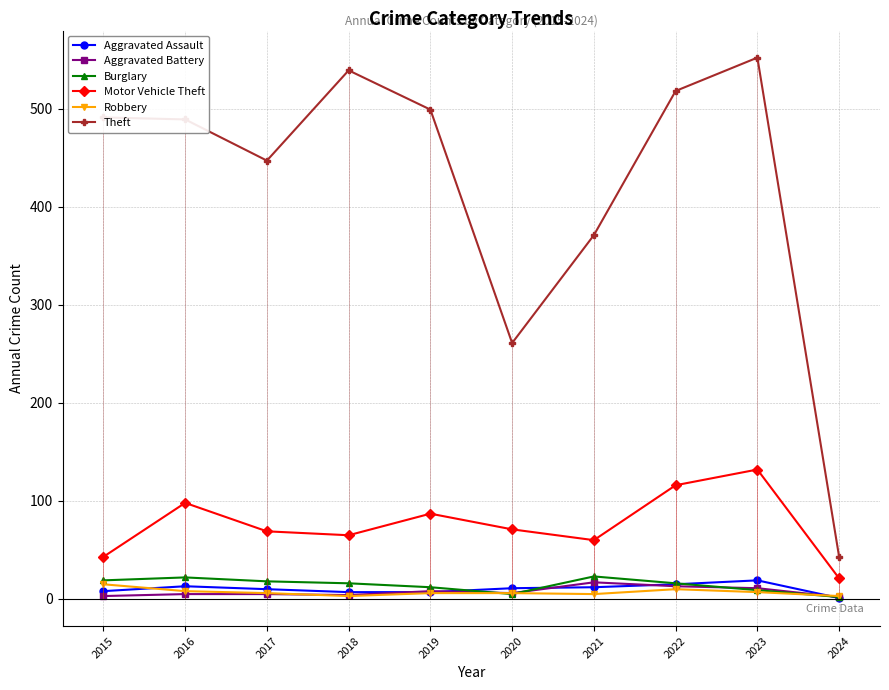

True or false: Theft and Robbery intersect in this chart.

False